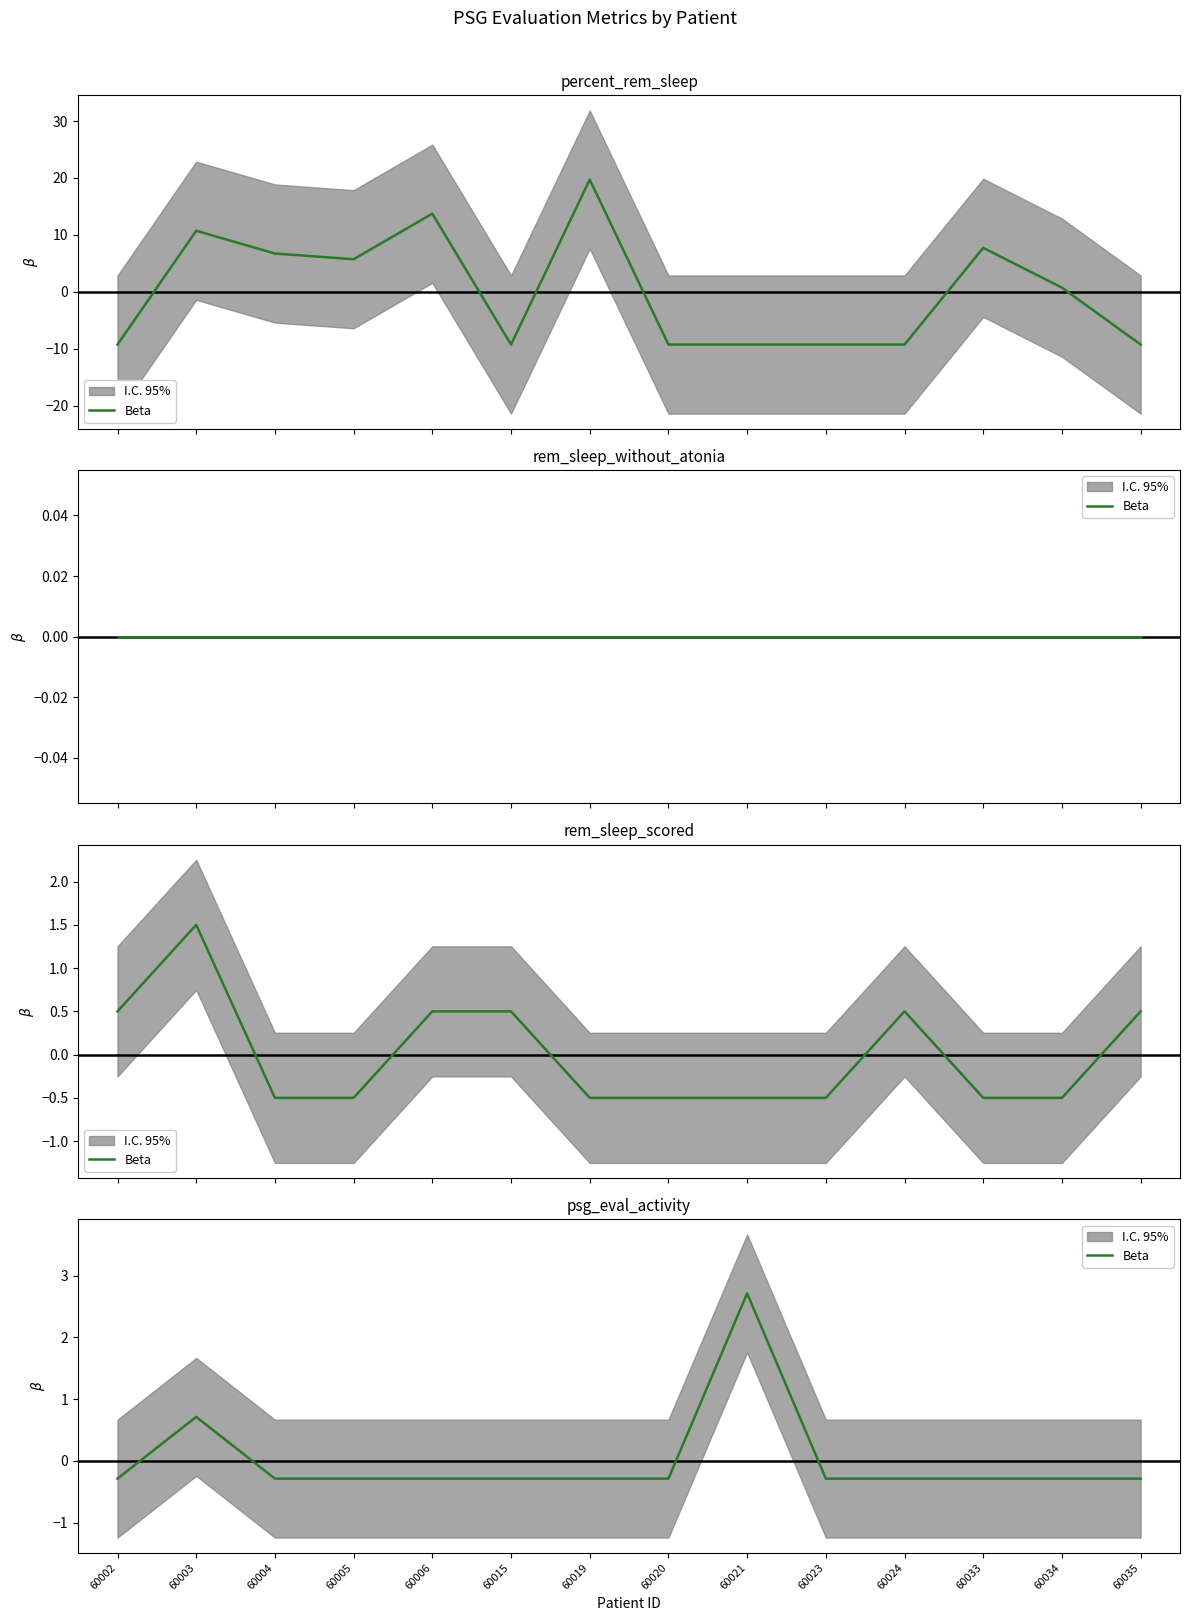

Rank the categories by value from lowest to highest.

60002, 60004, 60005, 60006, 60015, 60019, 60020, 60023, 60024, 60033, 60034, 60035, 60003, 60021